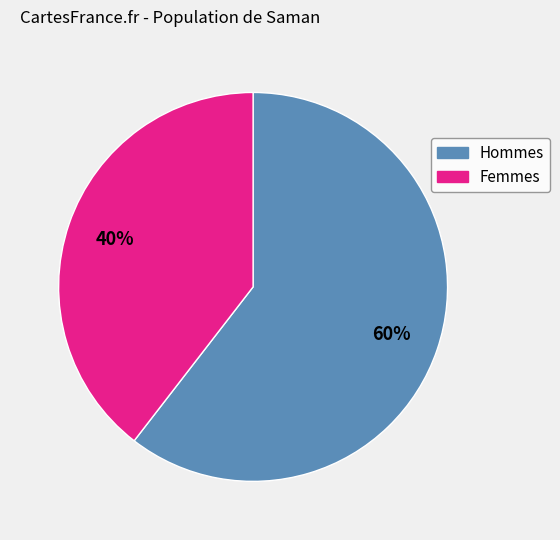

To the nearest percent, what is the average slice percentage?

50%